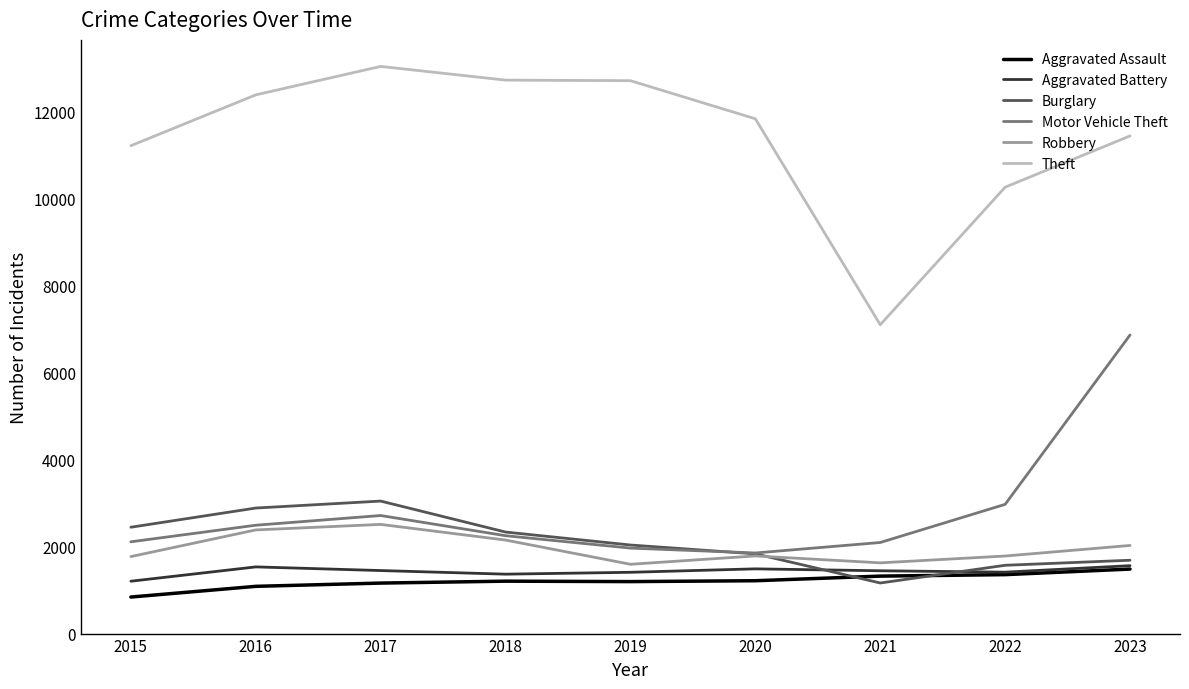

What is the difference between the maximum and minimum values in the Aggravated Battery series?

357